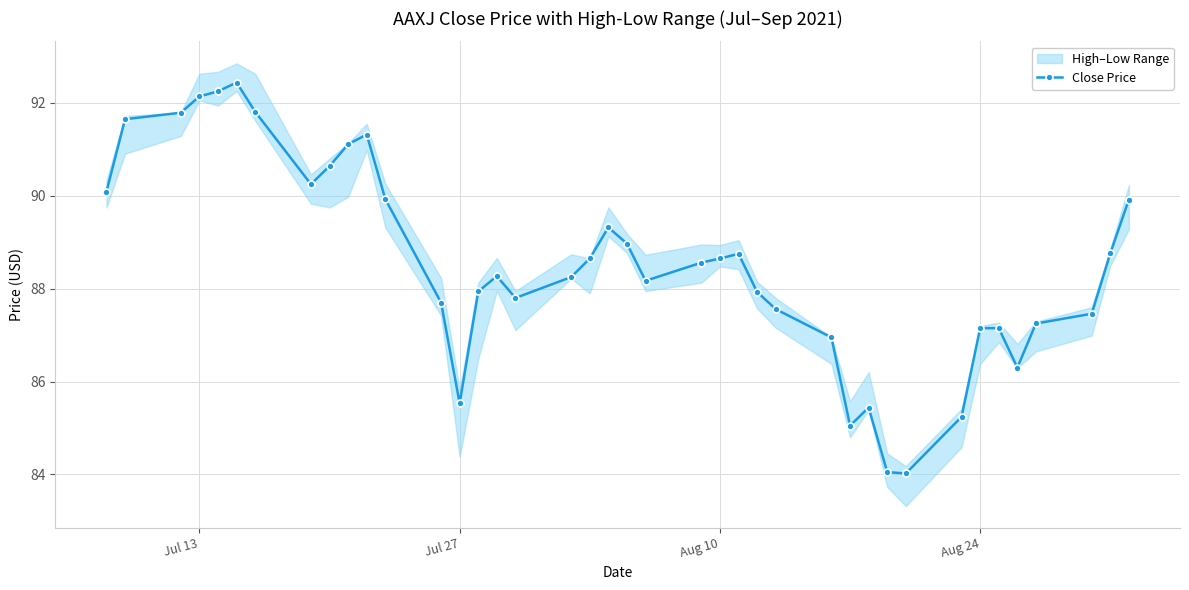

True or false: Close Price has more than 2 points higher than both neighbors.

True